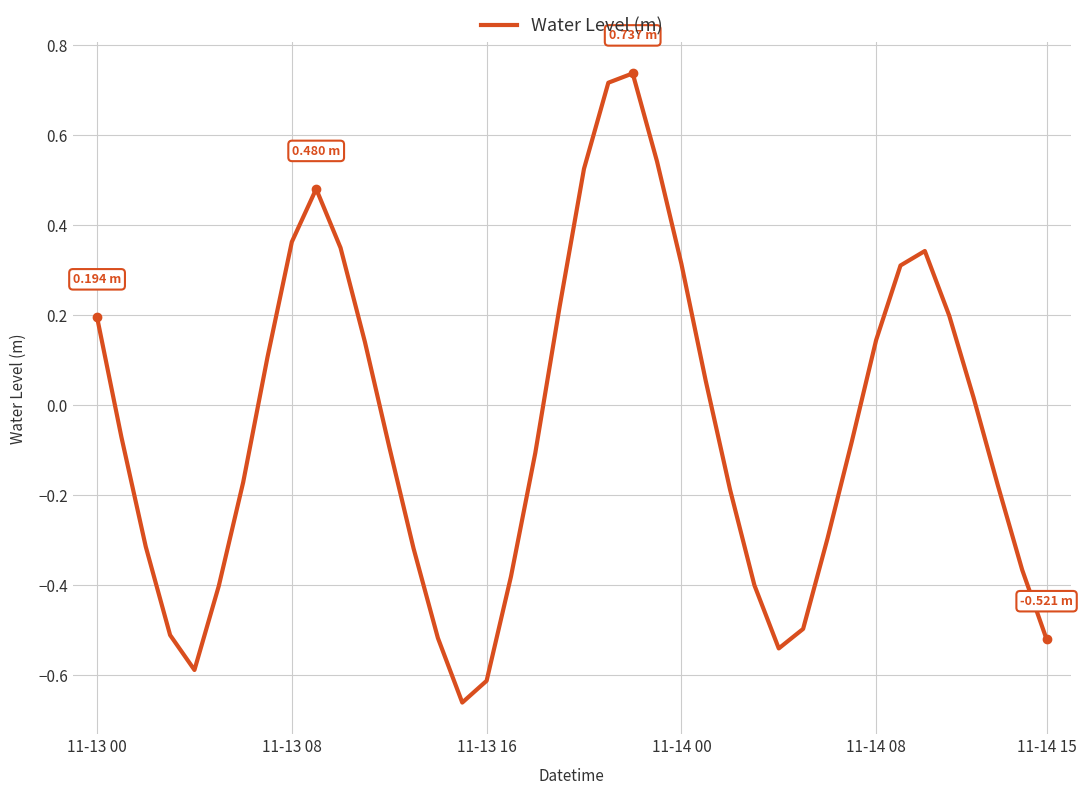

What is the difference between the maximum and minimum values?

1.4